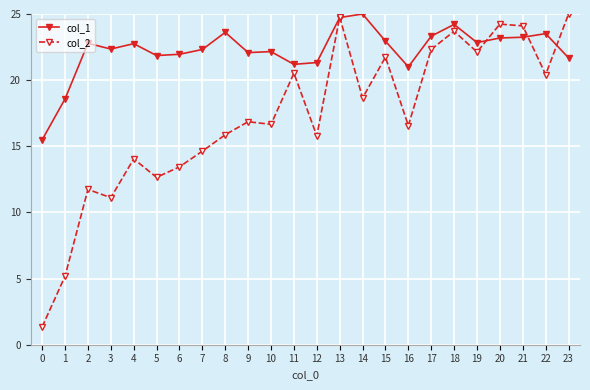

The value of col_1 at 6 is 39.1. True or false?

False